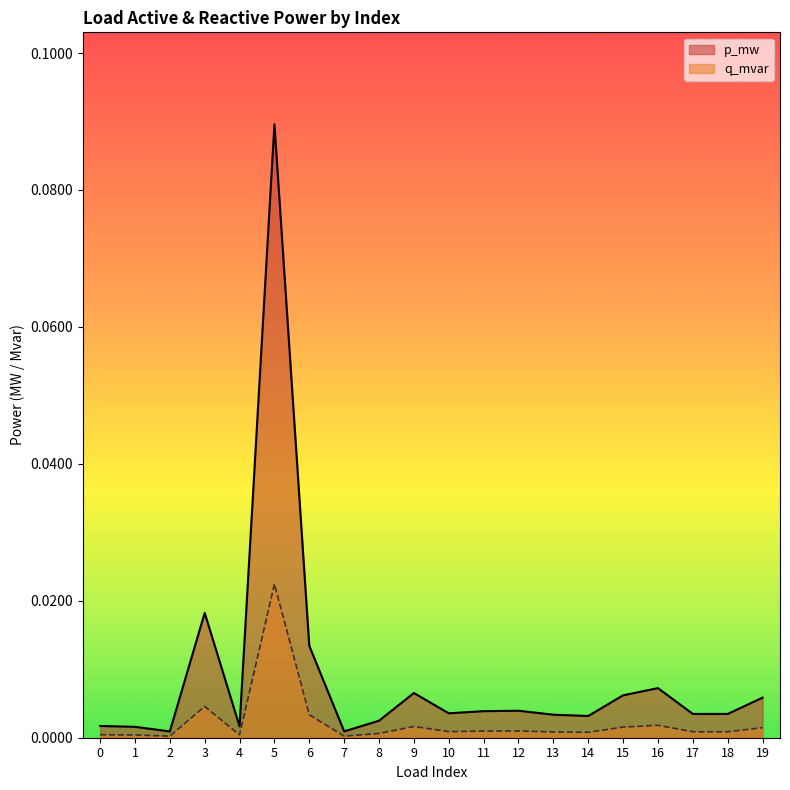

The p_mw series shows 0.0 at 7. True or false?

True